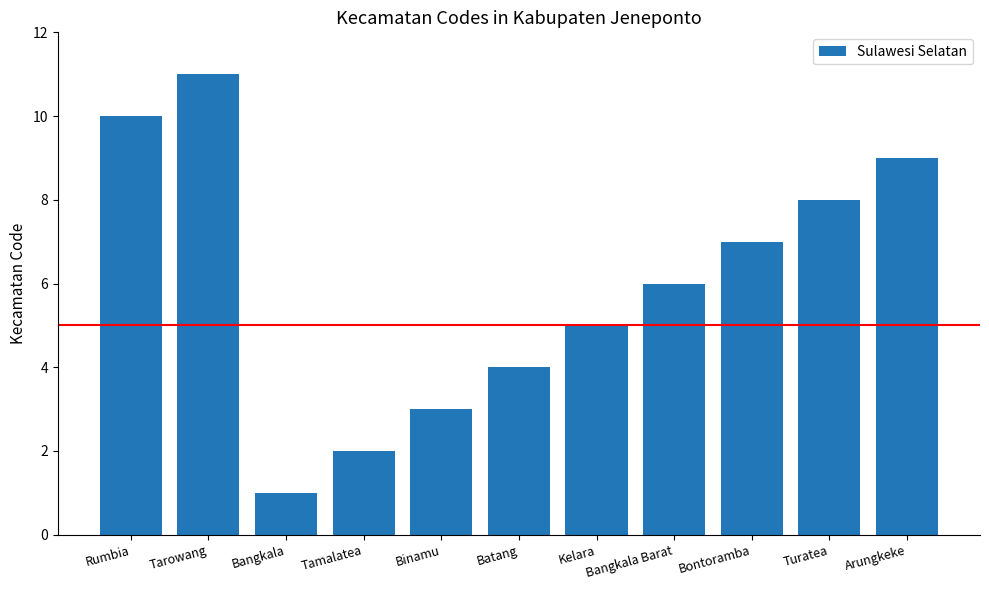

Count the number of data series in this chart.

1